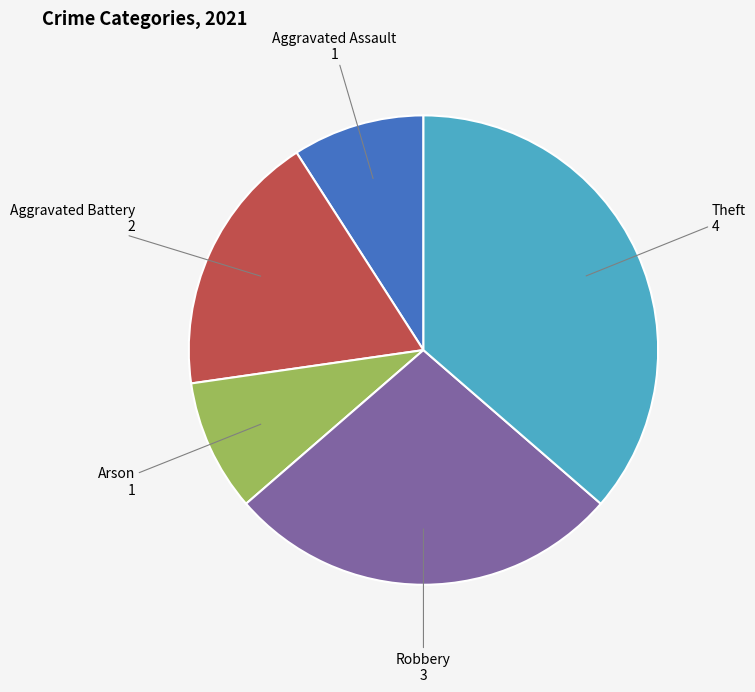

Does any single category account for the majority?

No